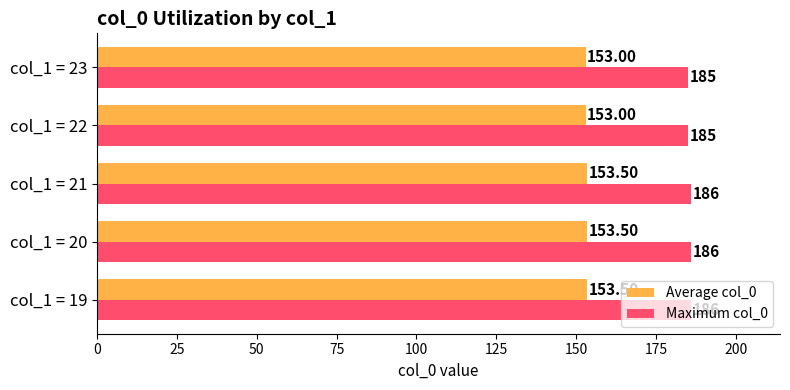

How many series are shown in this chart?

2